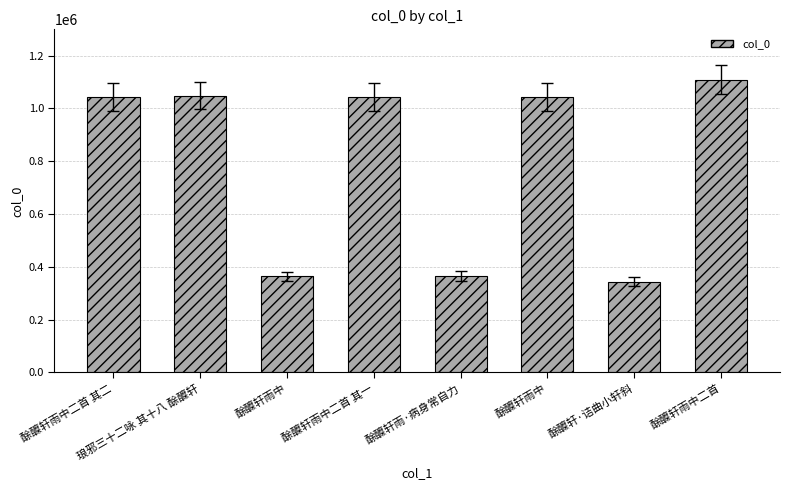

Count the number of data series in this chart.

1